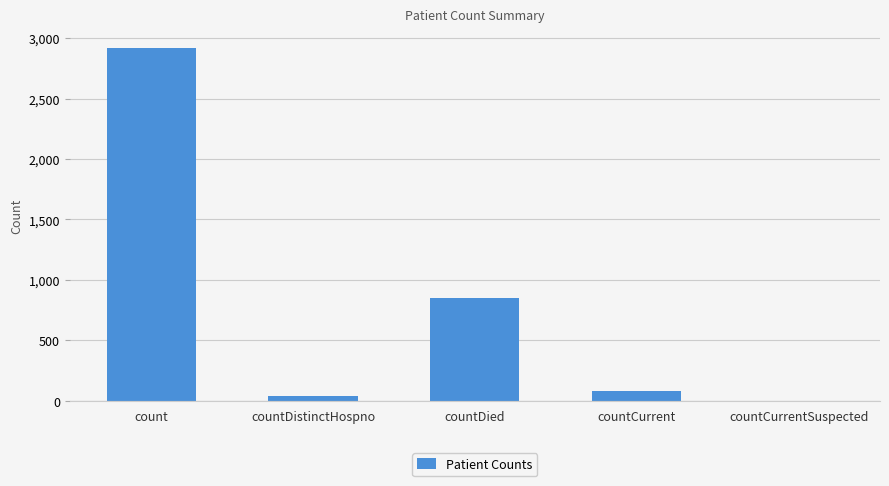

The chart shows a value of 80 at countCurrent. True or false?

True